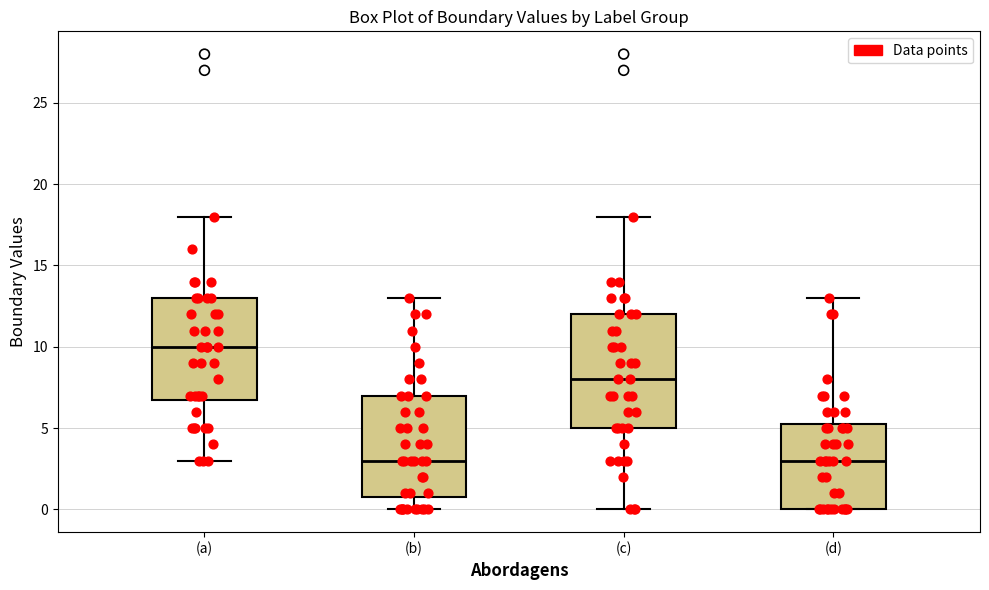

Which box is the tallest, from its lower edge to its upper edge?

(c)